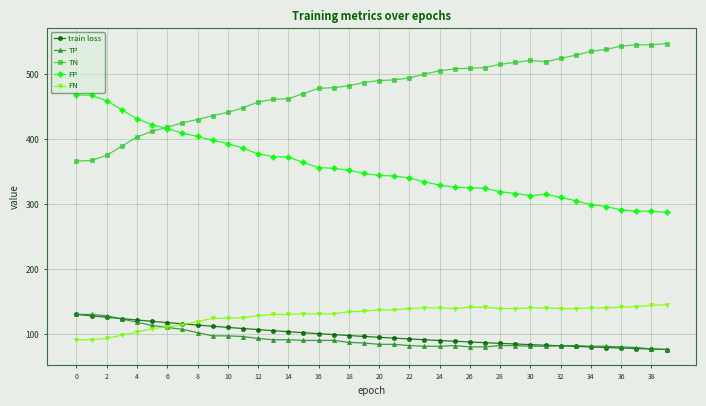

What are all the series names shown in the legend?

train loss, TP, TN, FP, FN